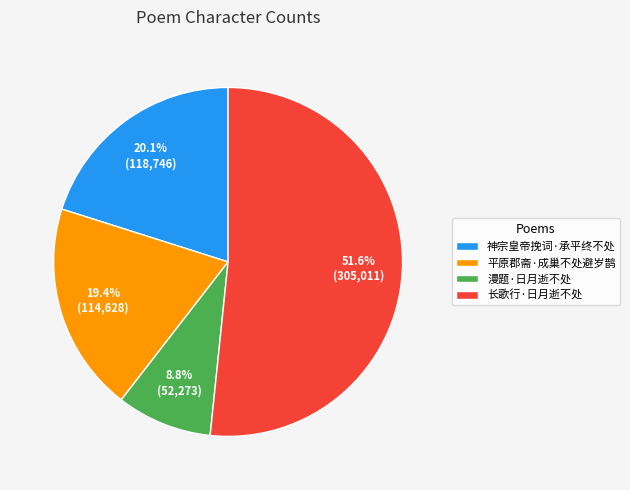

What is the ratio of the value at 神宗皇帝挽词·承平终不处 to the value at 平原郡斋·成巢不处避岁鹊?

1.0